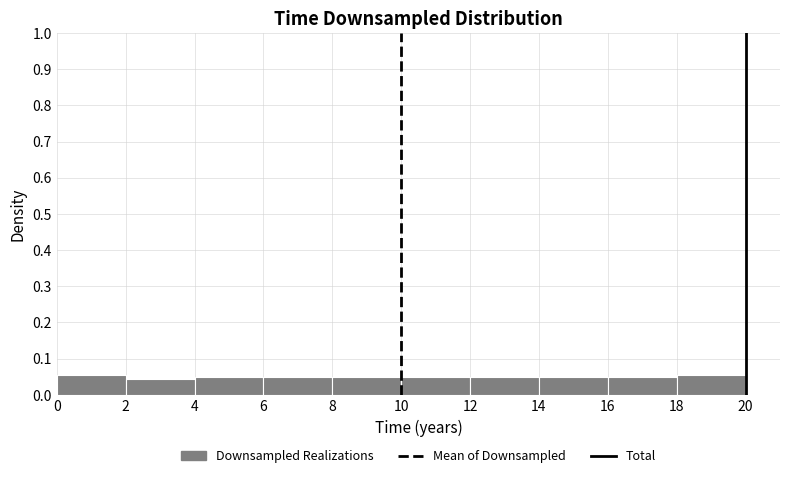

Reading left to right, transcribe this chart: for each bar, give the range it covers on the x-axis and its height. The values are not printed on the chart, so give them approximately, as read against the axis.

0 to 2: 0.06
2 to 4: 0.04
4 to 6: 0.05
6 to 8: 0.05
8 to 10: 0.05
10 to 12: 0.05
12 to 14: 0.05
14 to 16: 0.05
16 to 18: 0.05
18 to 20: 0.06